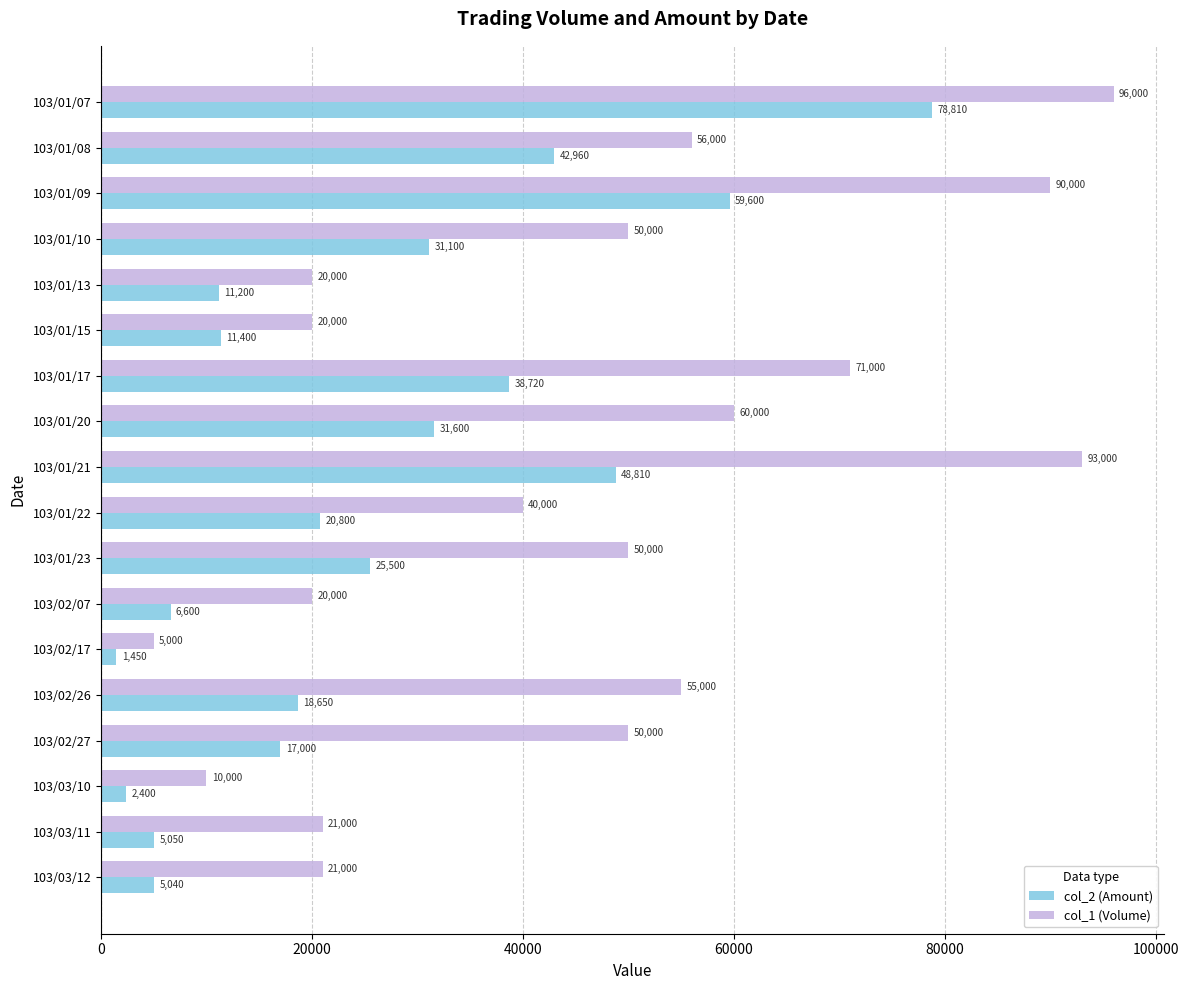

Rank the series by their maximum value, from highest to lowest.

col_1 (Volume), col_2 (Amount)